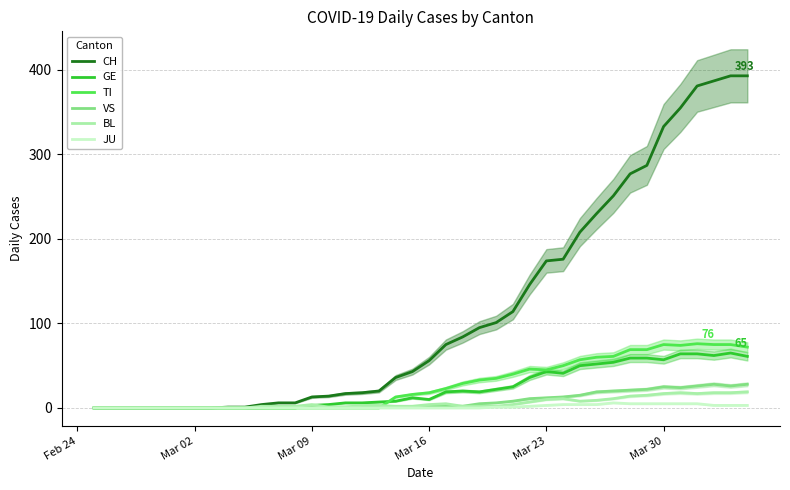

The value of TI at Mar 23 is 80. True or false?

False